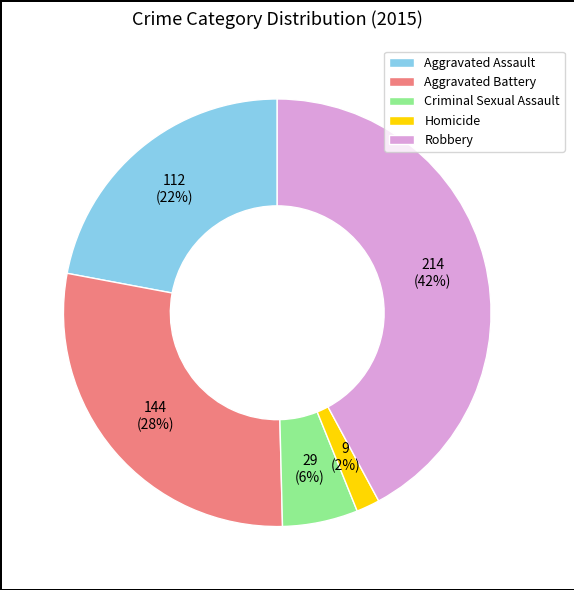

Rank the categories by value from lowest to highest.

Homicide, Criminal Sexual Assault, Aggravated Assault, Aggravated Battery, Robbery